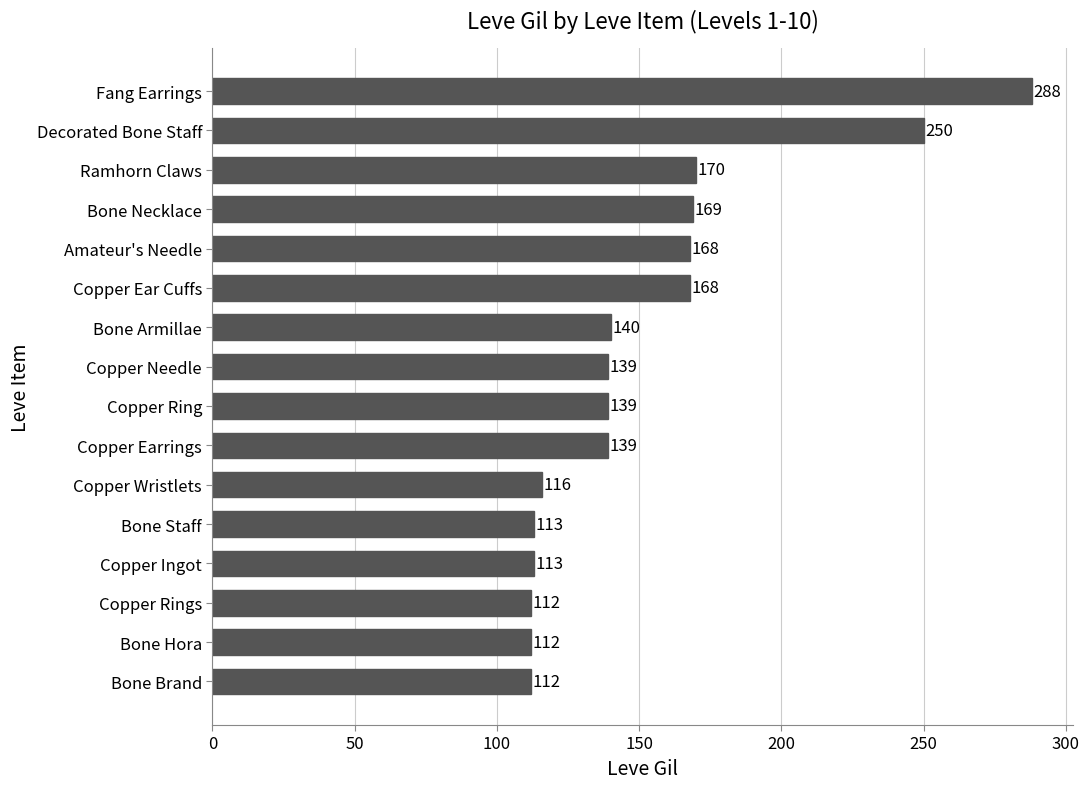

What is the difference between the maximum and minimum values?

176